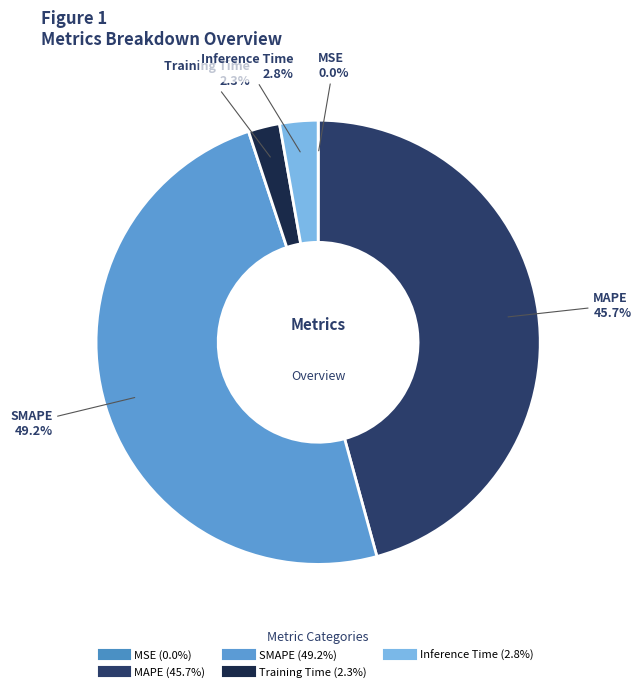

To the nearest percent, what portion does Inference Time represent?

3%